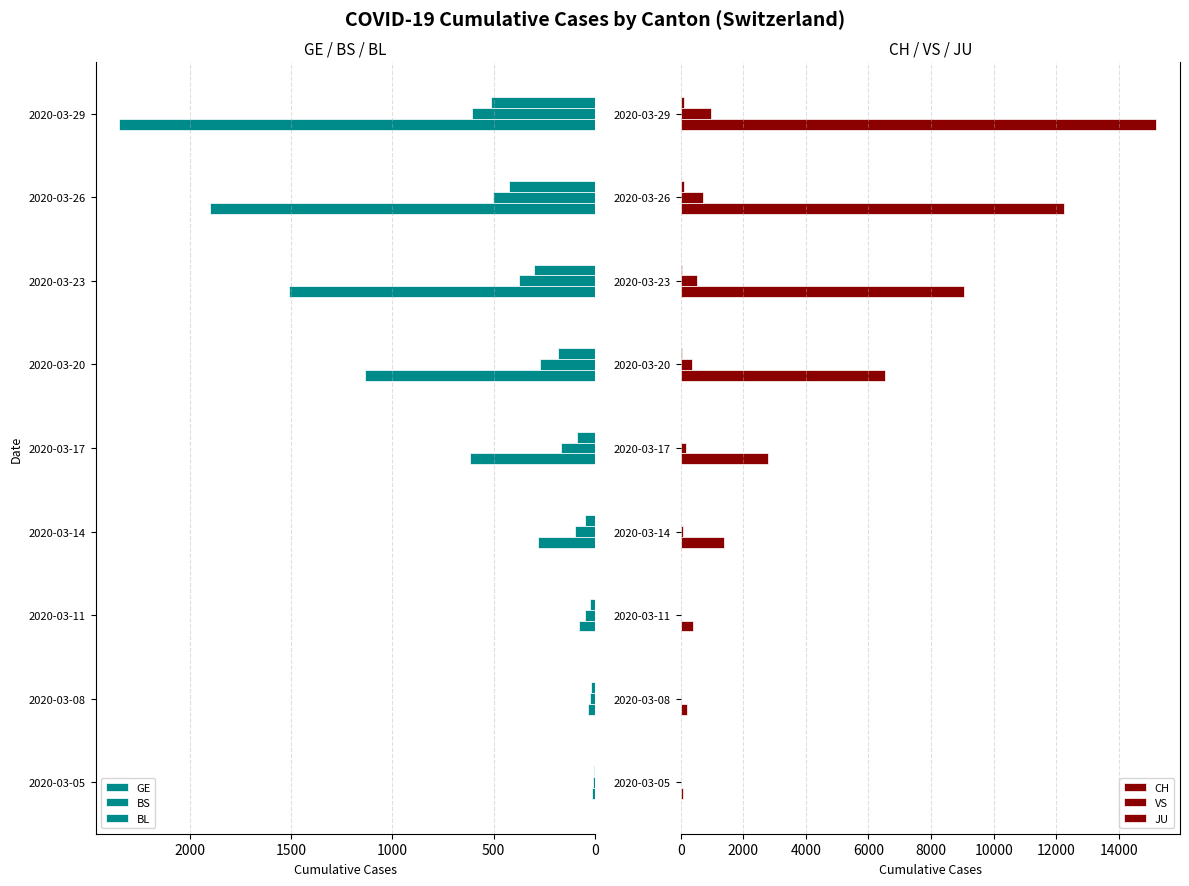

What is the sum of all CH values?

47896